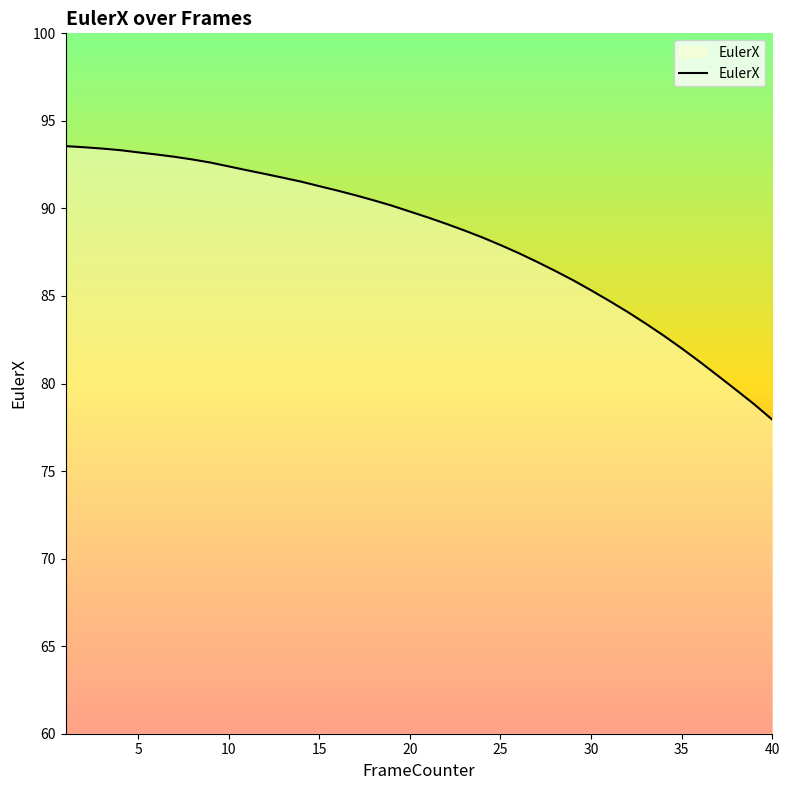

What is the greatest value displayed?

93.6